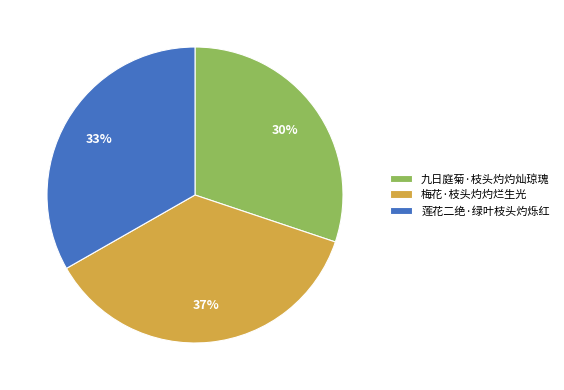

The 莲花二绝·绿叶枝头灼烁红 slice represents 33% of the pie. True or false?

True